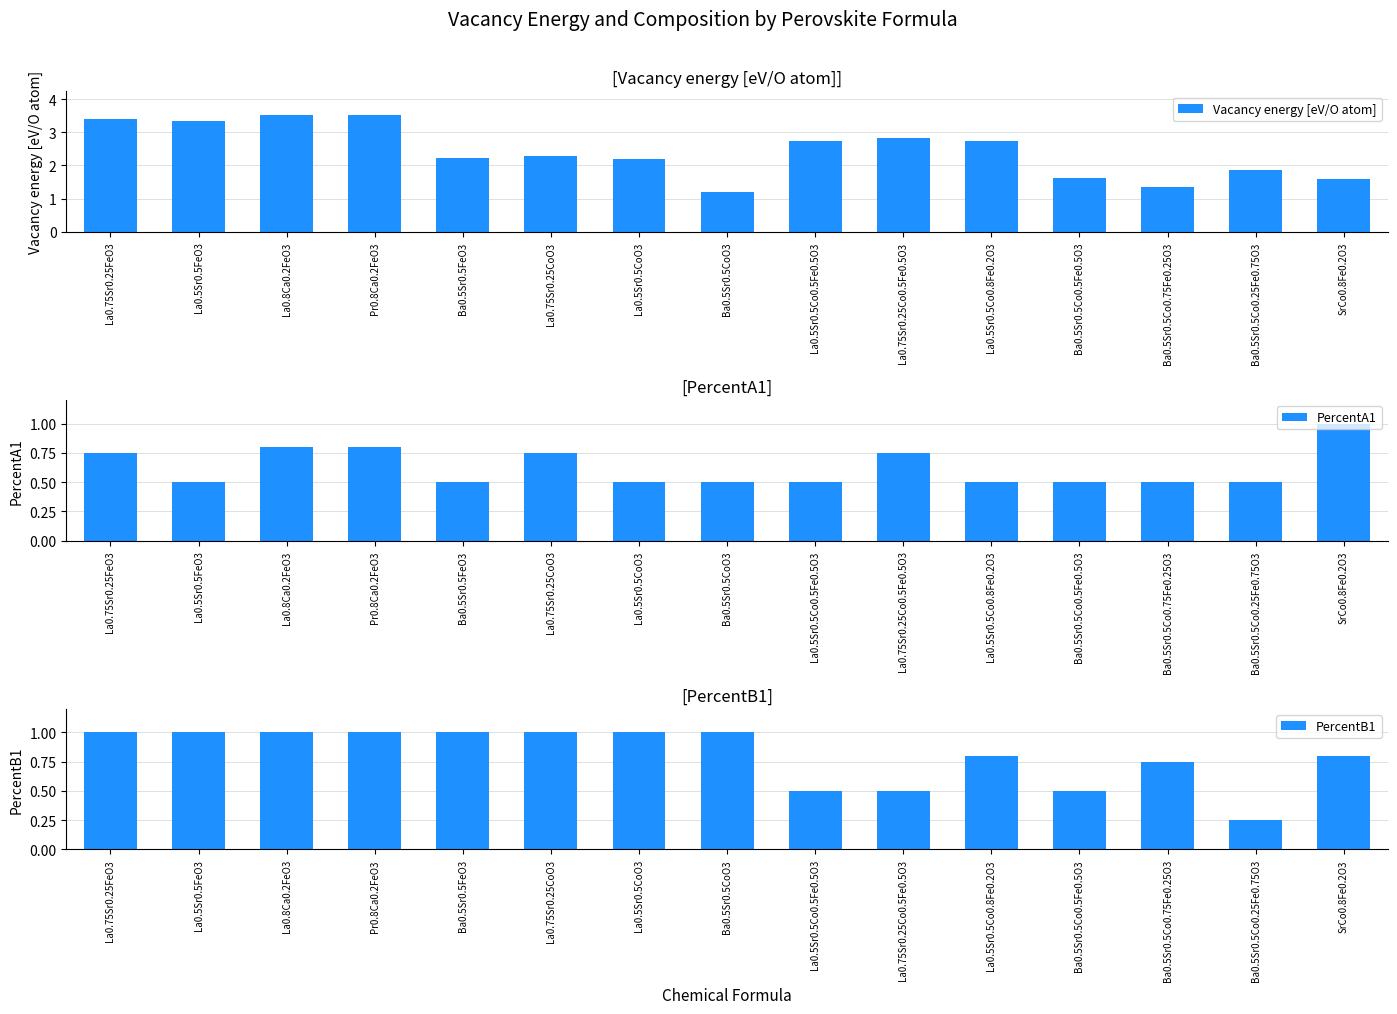

Count the PercentB1 values in the range 0 to 1.

15